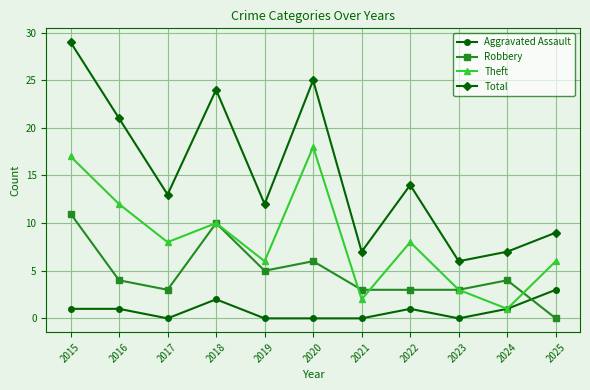

What is the highest value of the Total series?

29